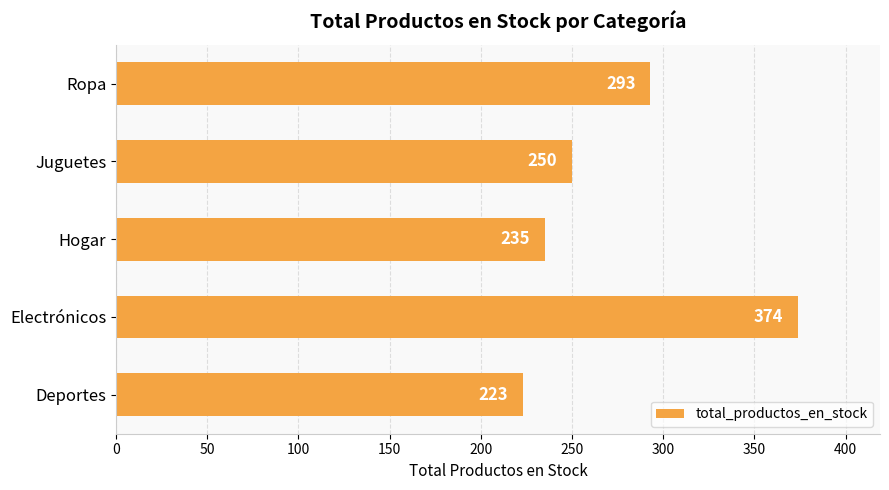

List the labels in order of value, largest first.

Electrónicos, Ropa, Juguetes, Hogar, Deportes